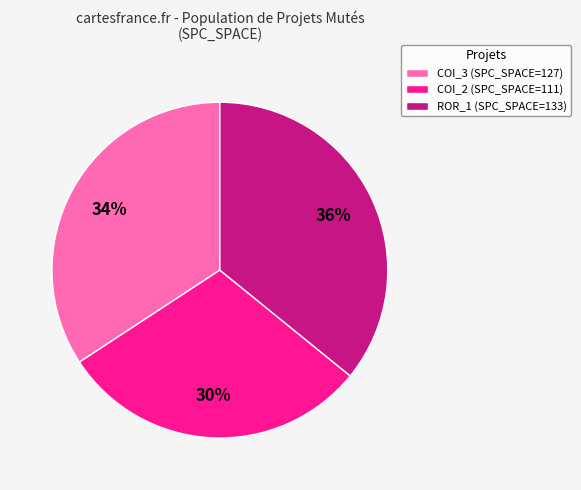

Does any single category account for the majority?

No